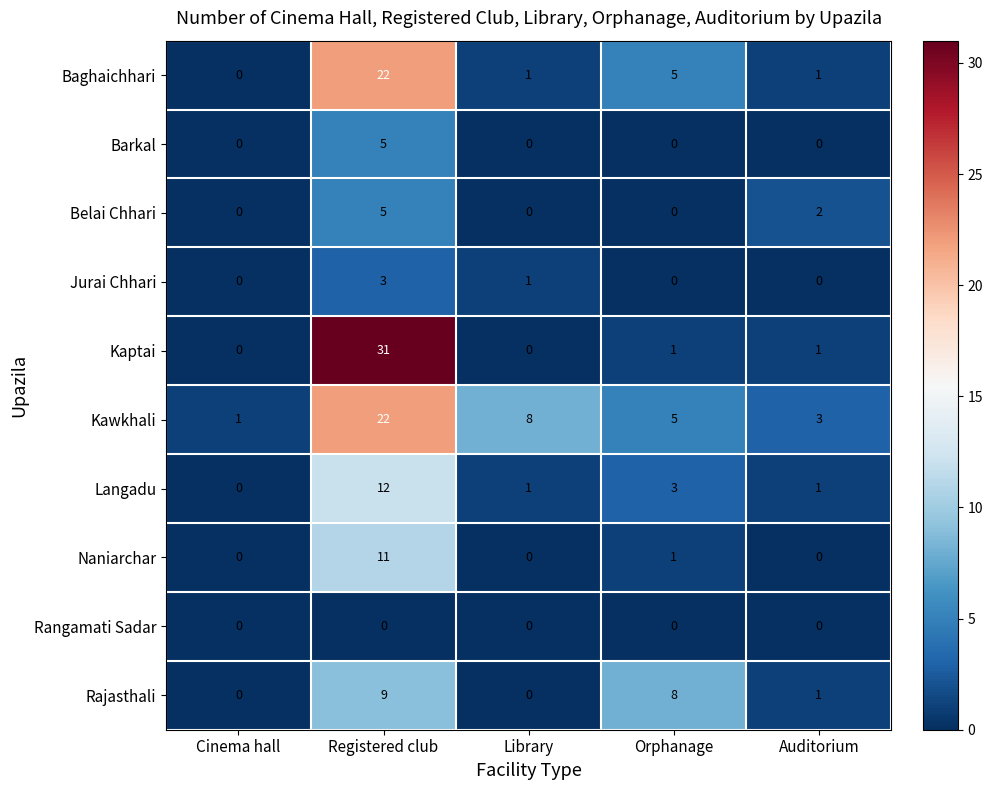

How many categories are shown in the chart?

5